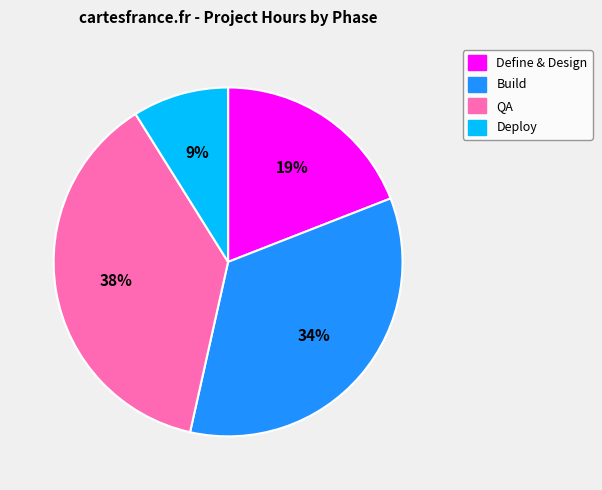

What percentage is the Define & Design slice, to the nearest percent?

19%